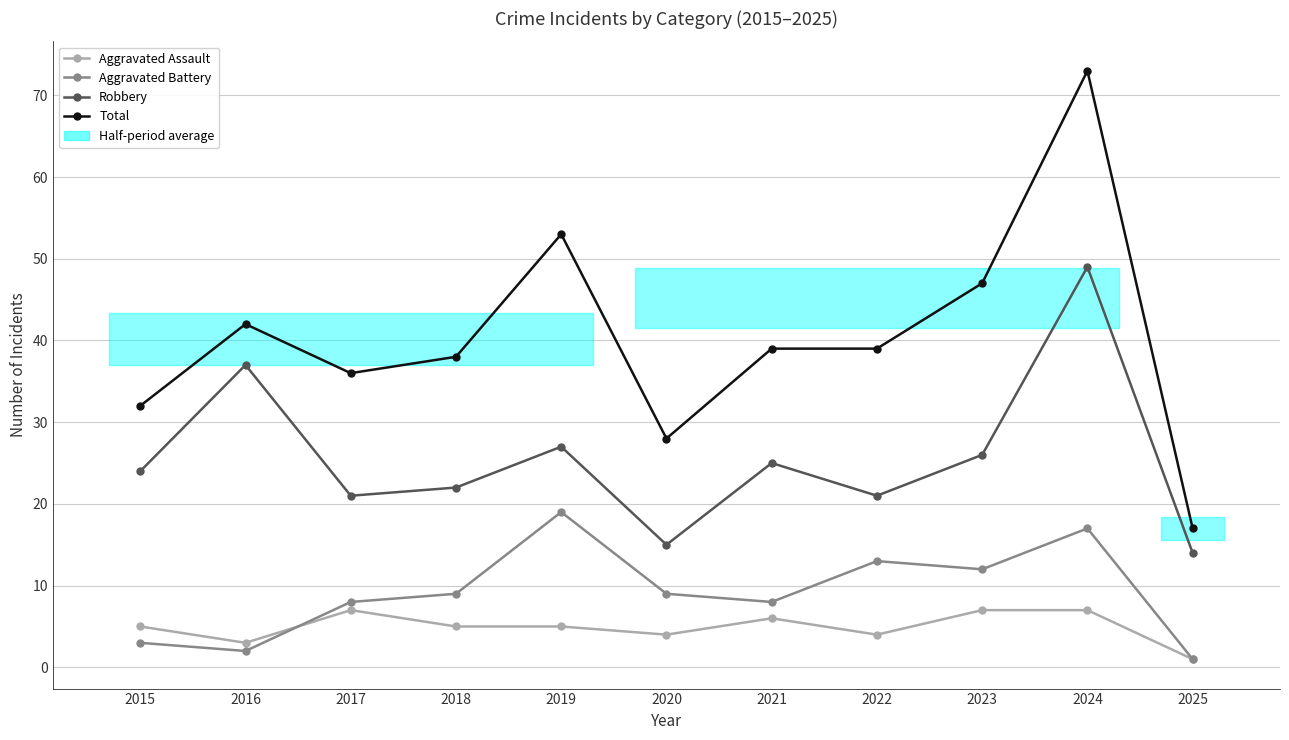

Read the Aggravated Battery value at 2024.

17